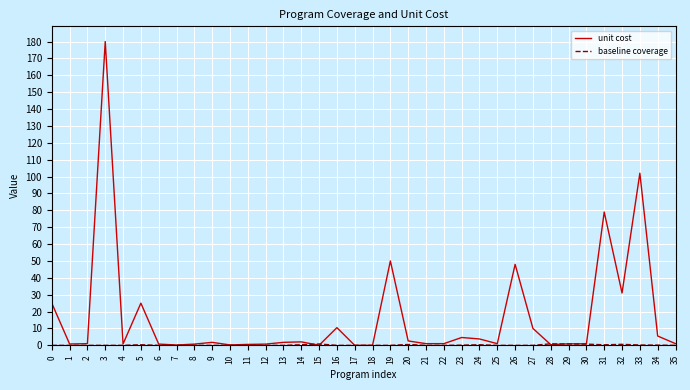

True or false: unit cost has a value of 2.6 at 20.

True